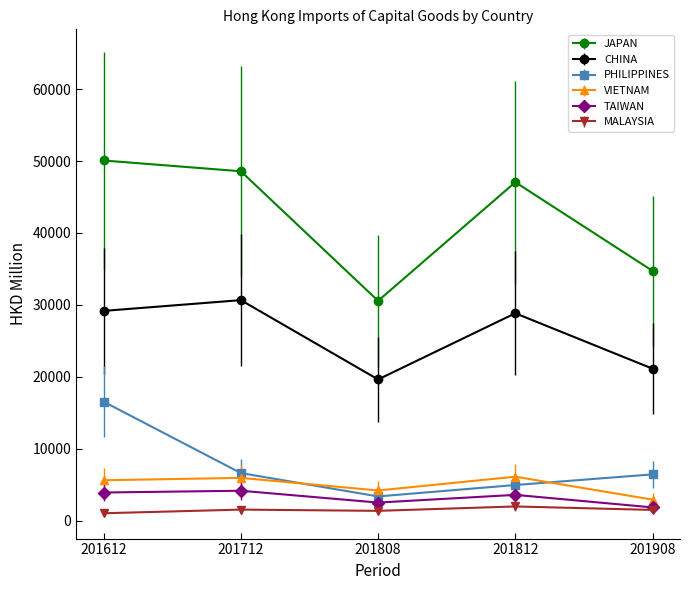

True or false: TAIWAN and CHINA cross at least once.

False